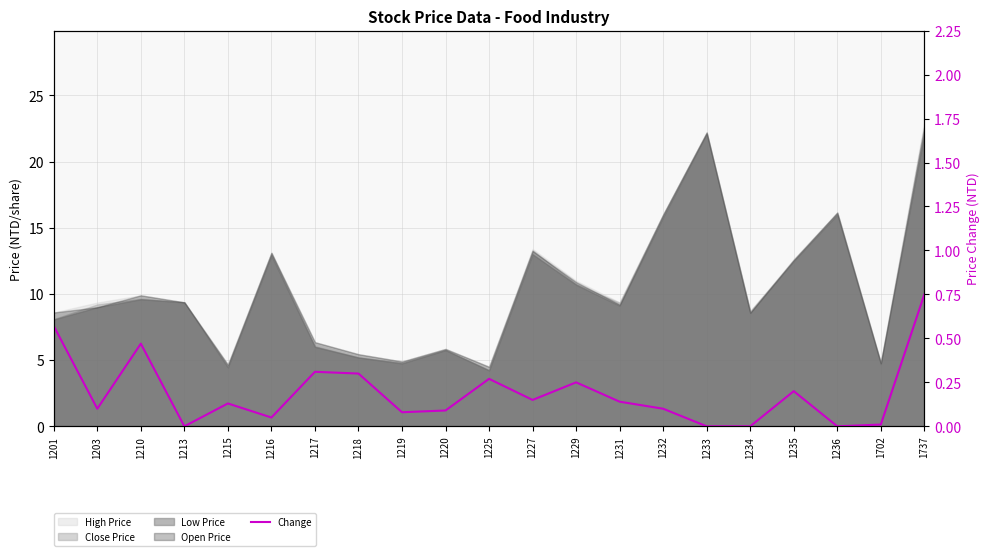

Reading left to right, transcribe all the data shown in this chart.

0.6	0.1	0.5	0.0	0.1	0.1	0.3	0.3	0.1	0.1	0.3	0.1	0.2	0.1	0.1	0.0	0.0	0.2	0.0	0.0	0.8